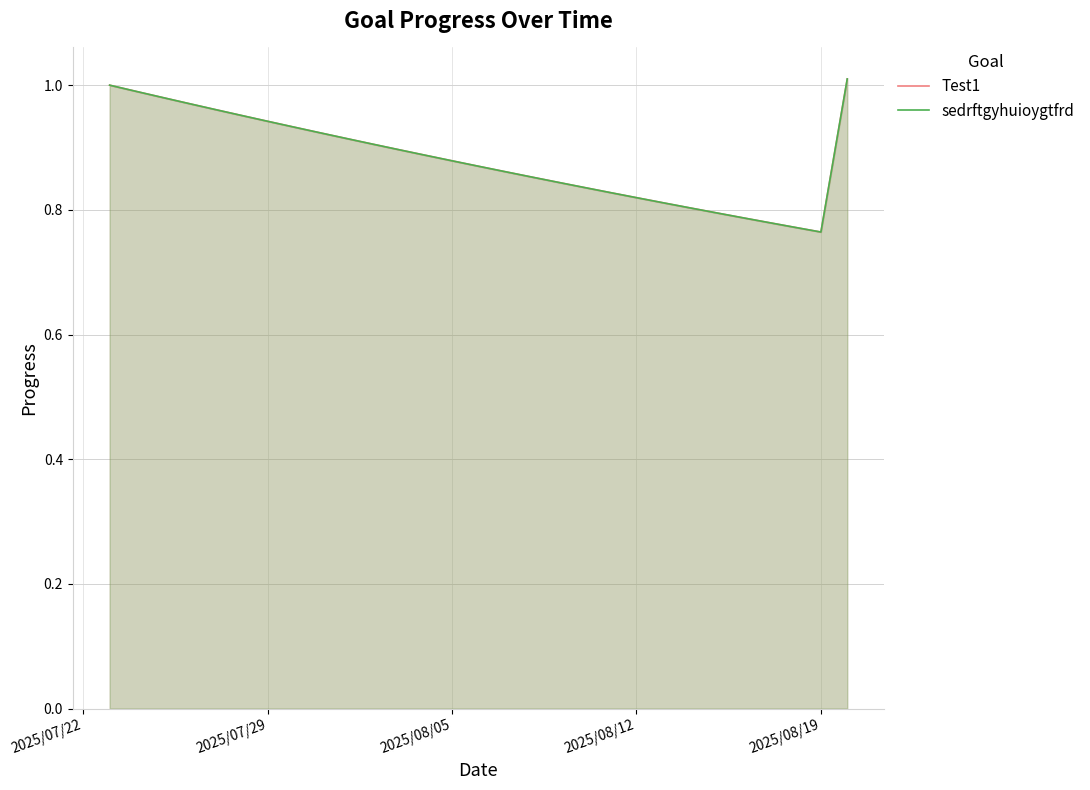

How many lines are shown in the chart?

2